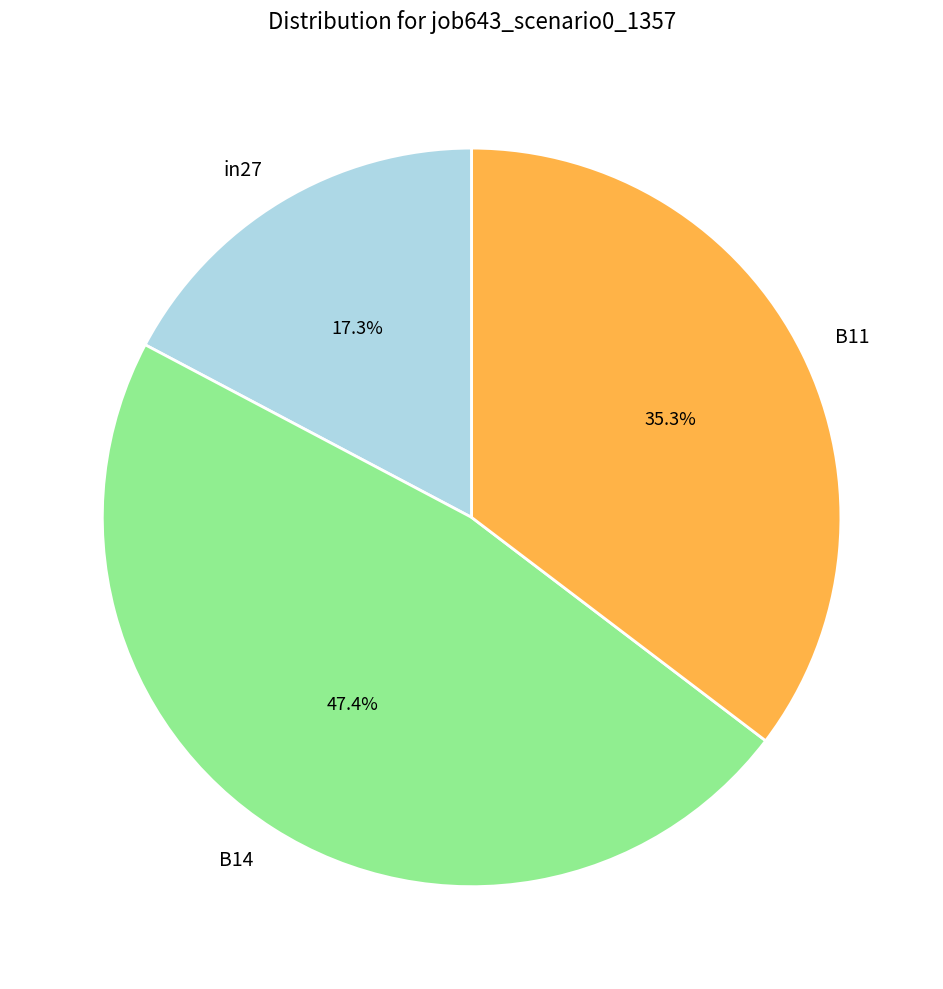

Is there a majority slice in this chart?

No